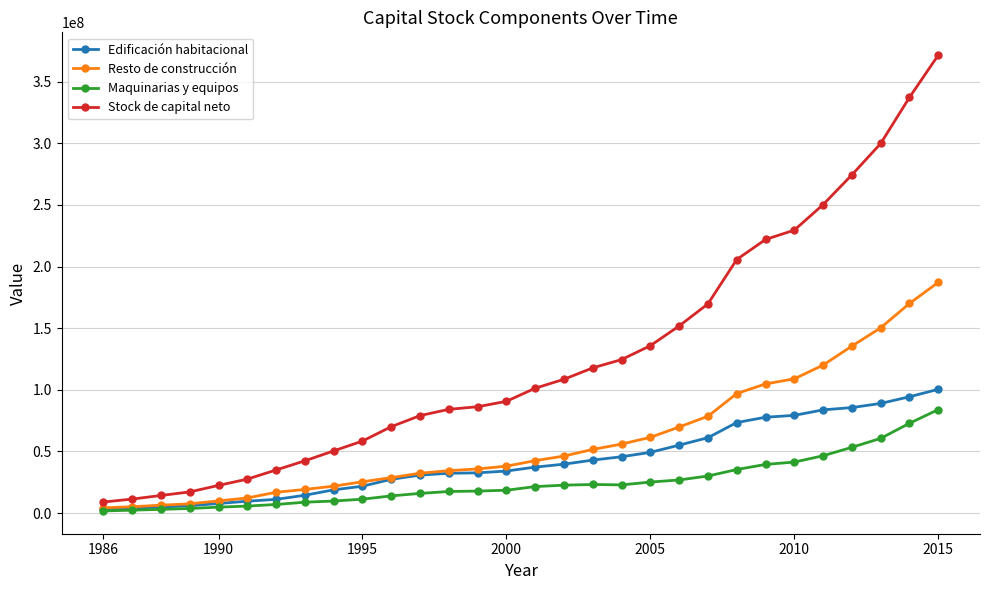

What is the minimum value shown in the chart?

1722195